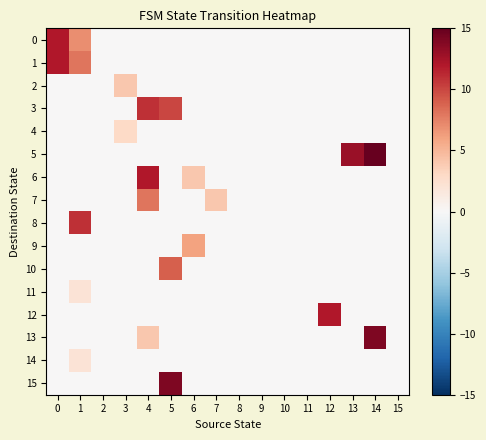

Reading left to right, extract all data points from this chart.

row_0: 12	7	0	0	0	0	0	0	0	0	0	0	0	0	0	0
row_1: 12	8	0	0	0	0	0	0	0	0	0	0	0	0	0	0
row_2: 0	0	0	4	0	0	0	0	0	0	0	0	0	0	0	0
row_3: 0	0	0	0	11	10	0	0	0	0	0	0	0	0	0	0
row_4: 0	0	0	3	0	0	0	0	0	0	0	0	0	0	0	0
row_5: 0	0	0	0	0	0	0	0	0	0	0	0	0	13	15	0
row_6: 0	0	0	0	12	0	4	0	0	0	0	0	0	0	0	0
row_7: 0	0	0	0	8	0	0	4	0	0	0	0	0	0	0	0
row_8: 0	11	0	0	0	0	0	0	0	0	0	0	0	0	0	0
row_9: 0	0	0	0	0	0	6	0	0	0	0	0	0	0	0	0
row_10: 0	0	0	0	0	9	0	0	0	0	0	0	0	0	0	0
row_11: 0	2	0	0	0	0	0	0	0	0	0	0	0	0	0	0
row_12: 0	0	0	0	0	0	0	0	0	0	0	0	12	0	0	0
row_13: 0	0	0	0	4	0	0	0	0	0	0	0	0	0	14	0
row_14: 0	2	0	0	0	0	0	0	0	0	0	0	0	0	0	0
row_15: 0	0	0	0	0	14	0	0	0	0	0	0	0	0	0	0